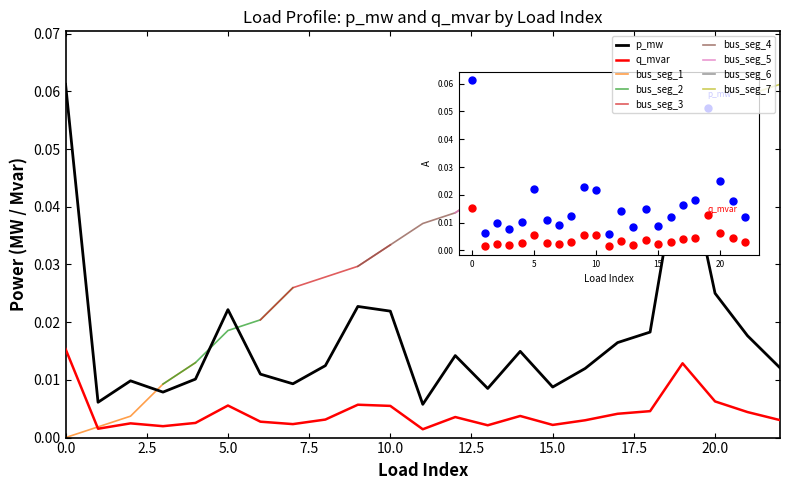

Which series has the largest Y range (max minus min)?

p_mw